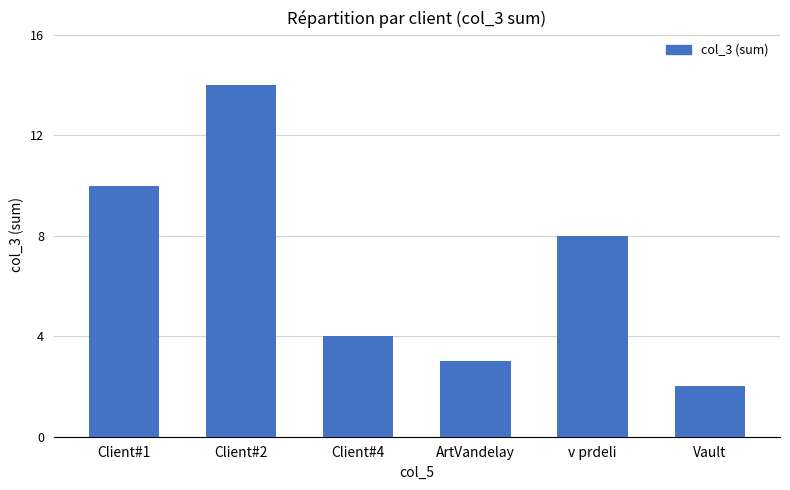

What is the label of the 1st bar from the left?

Client#1